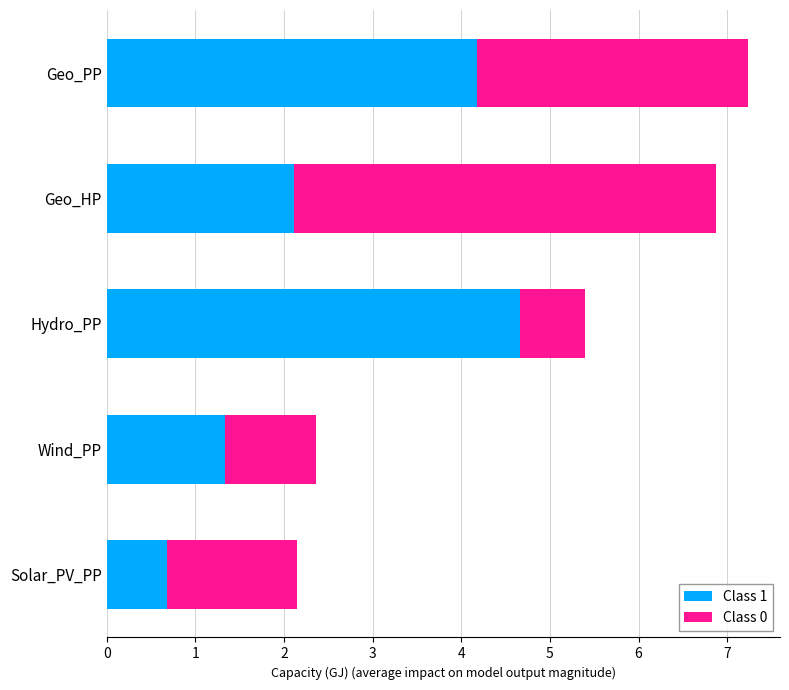

Which category has the highest value in the Class 1 series?

Hydro_PP